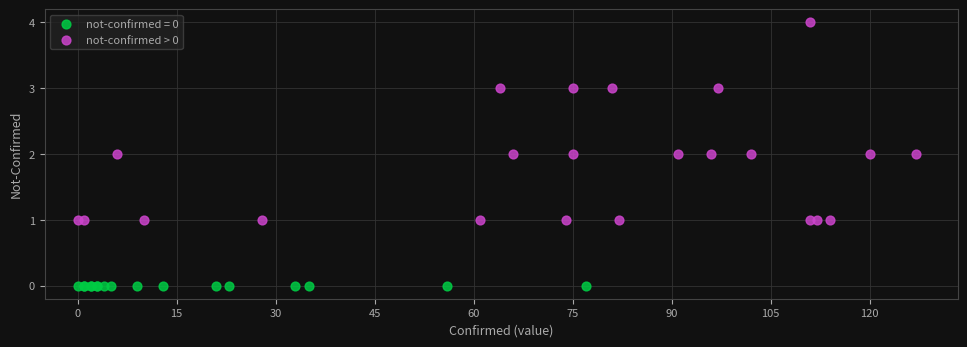

Which series reaches the minimum Y coordinate?

not-confirmed = 0